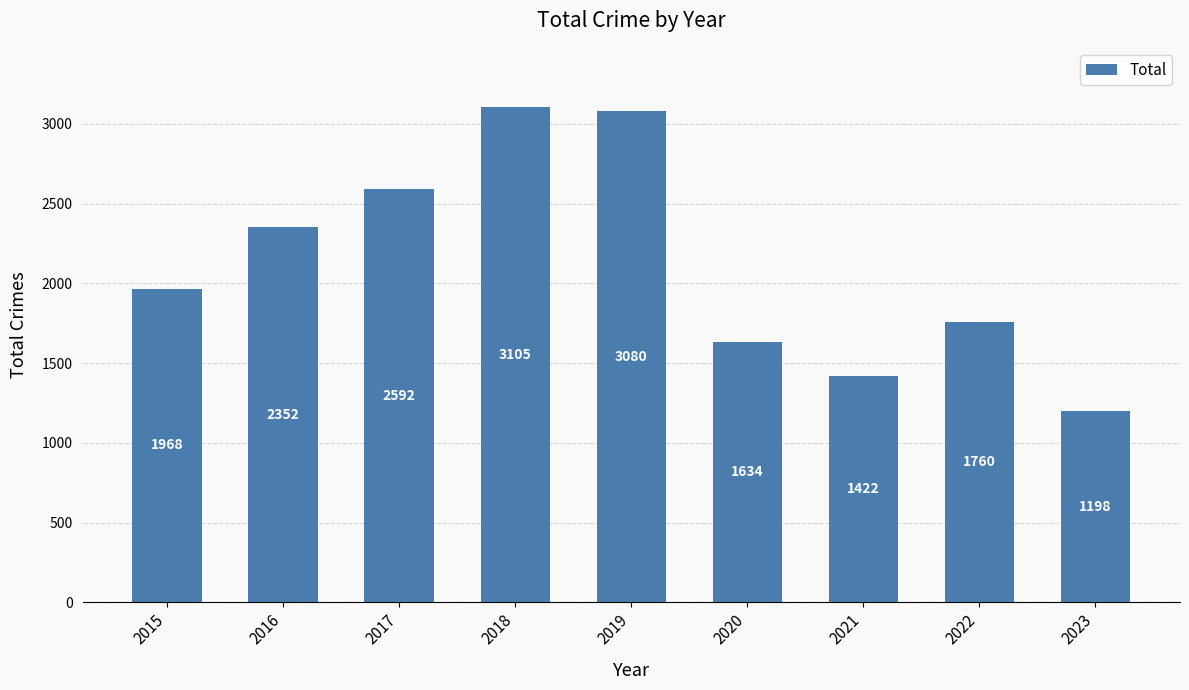

True or false: the data shows 1634 at 2020.

True